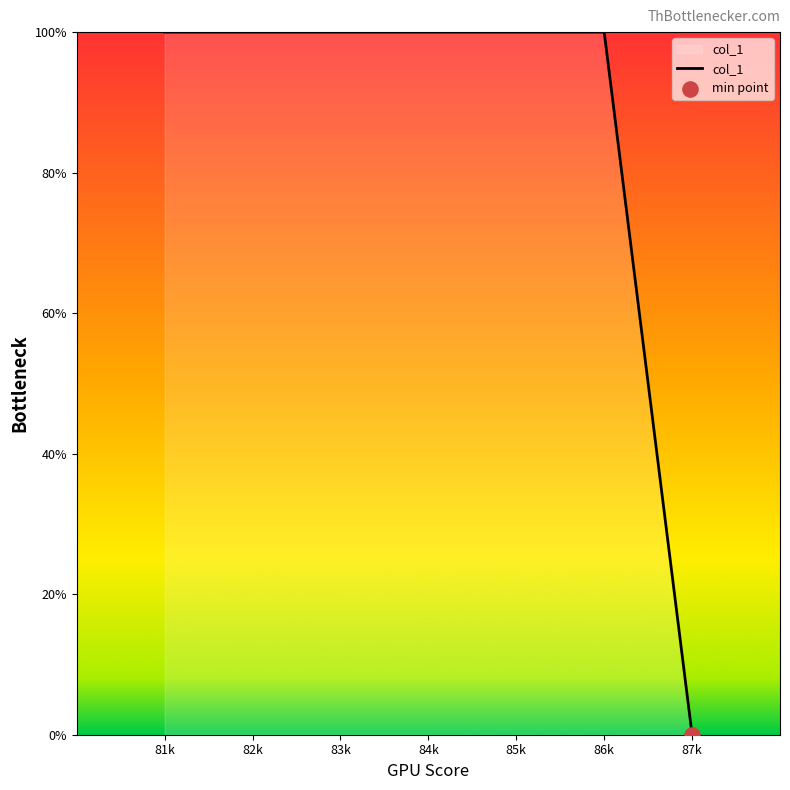

What is the ratio of the value at 85k to the value at 84k?

1.0